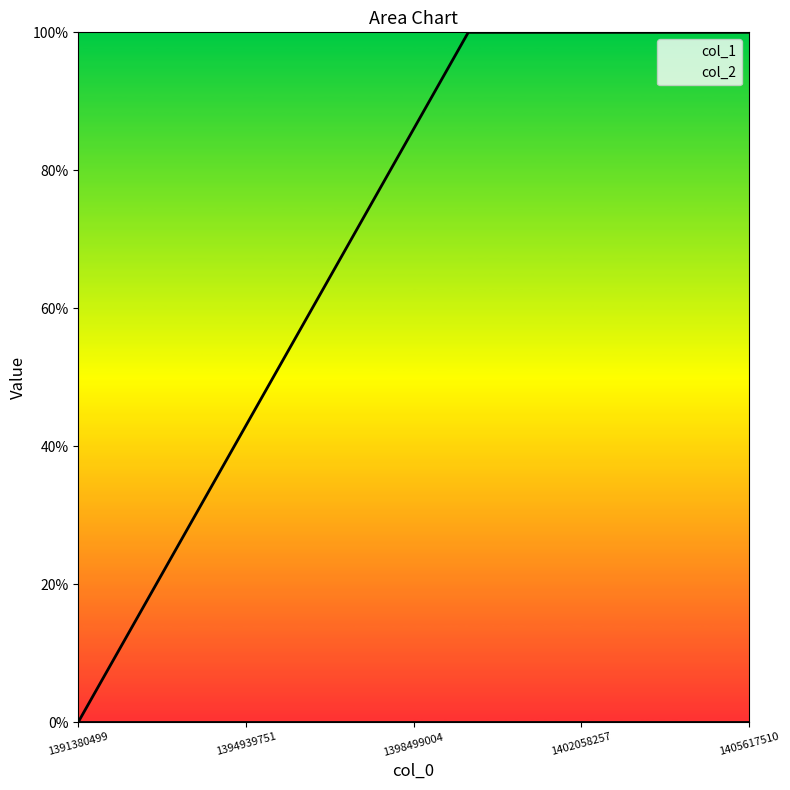

Between 1399659106 and 1391380499, which is larger?

1399659106